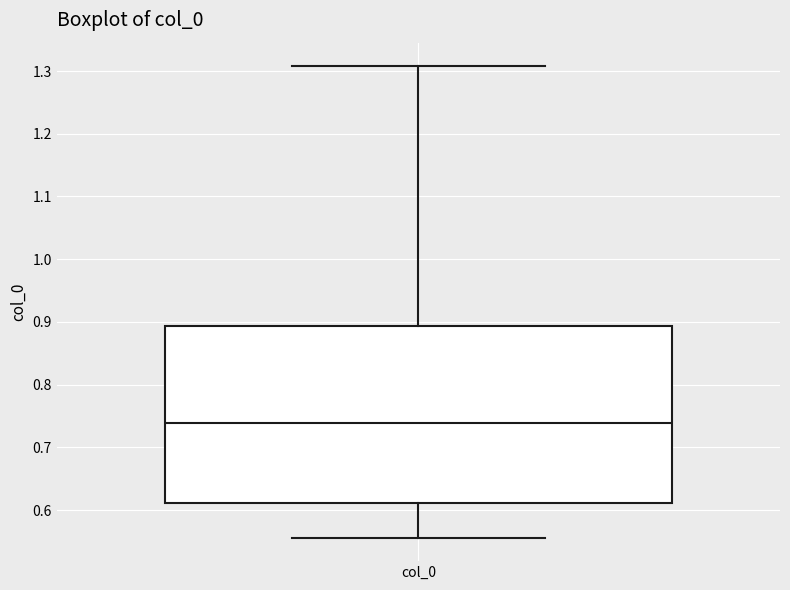

Read this box plot against the y-axis: the position of the median line, the range covered by the box, and the ends of both whiskers. The values are not printed on the chart, so give them approximately, as read against the axis.

median 0.74, box 0.61 to 0.89, whiskers 0.56 to 1.31